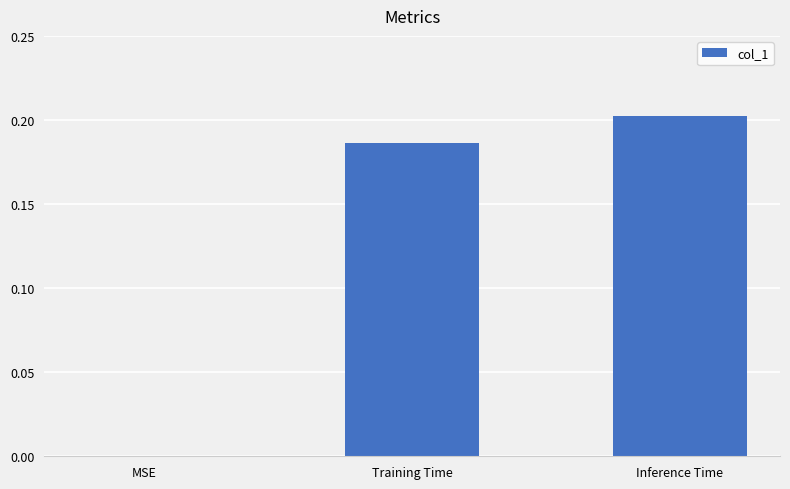

What is the sum of all values?

0.4